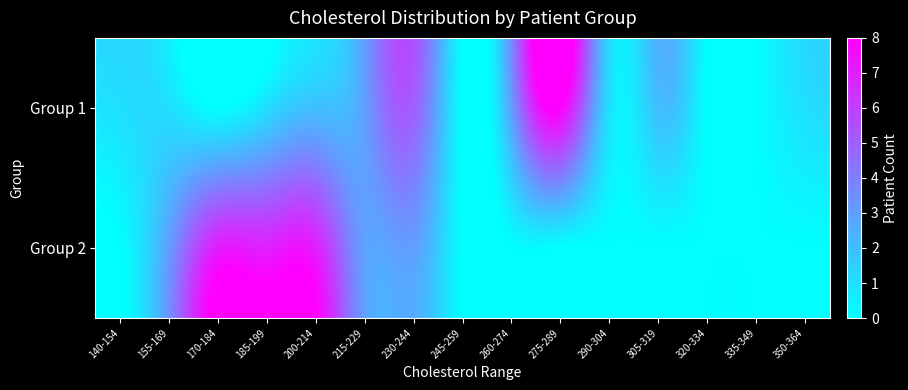

What is the total value across all series at 275-289?

8